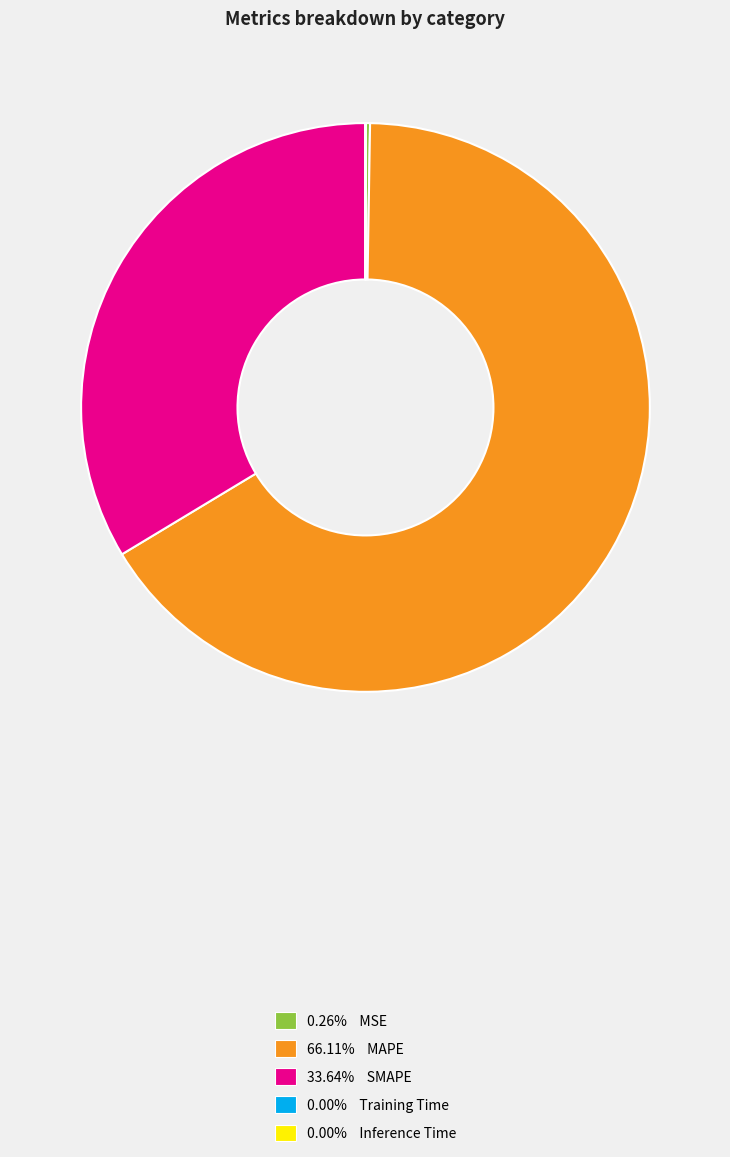

Is there any slice that represents more than half of the pie?

Yes